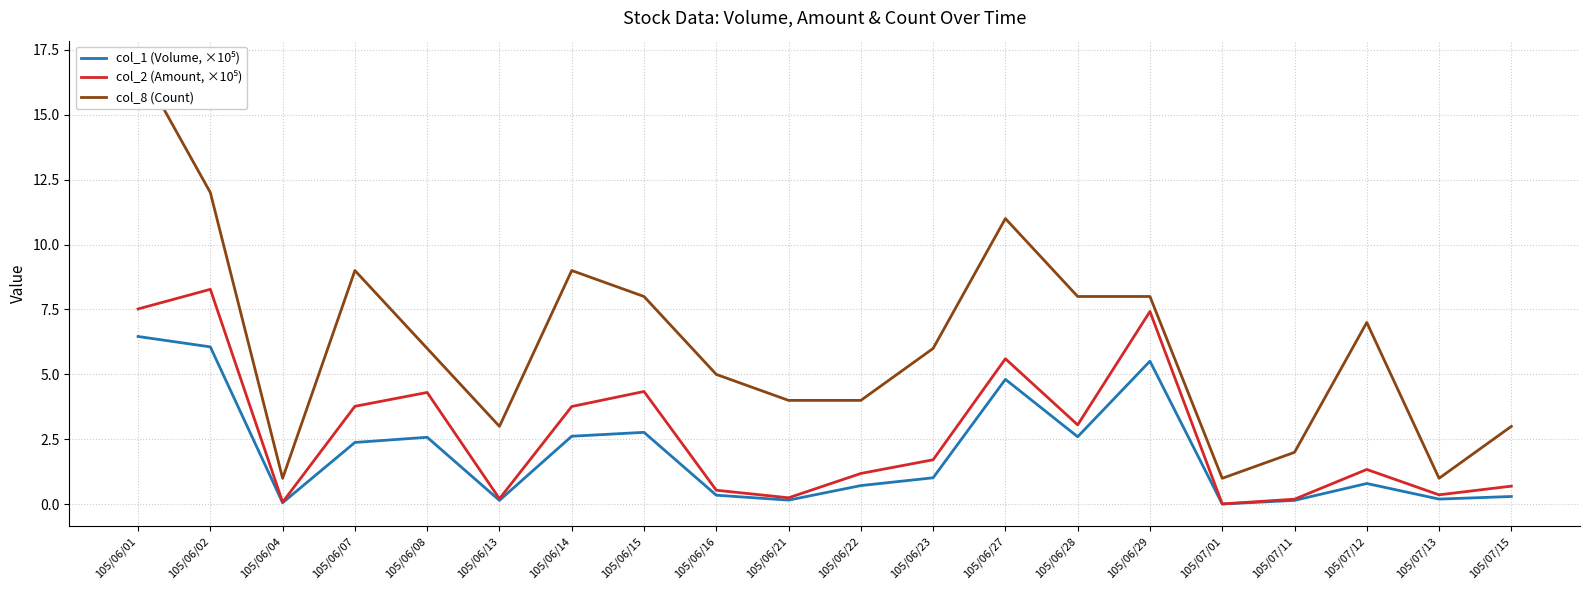

What position from the right is 105/06/16?

12